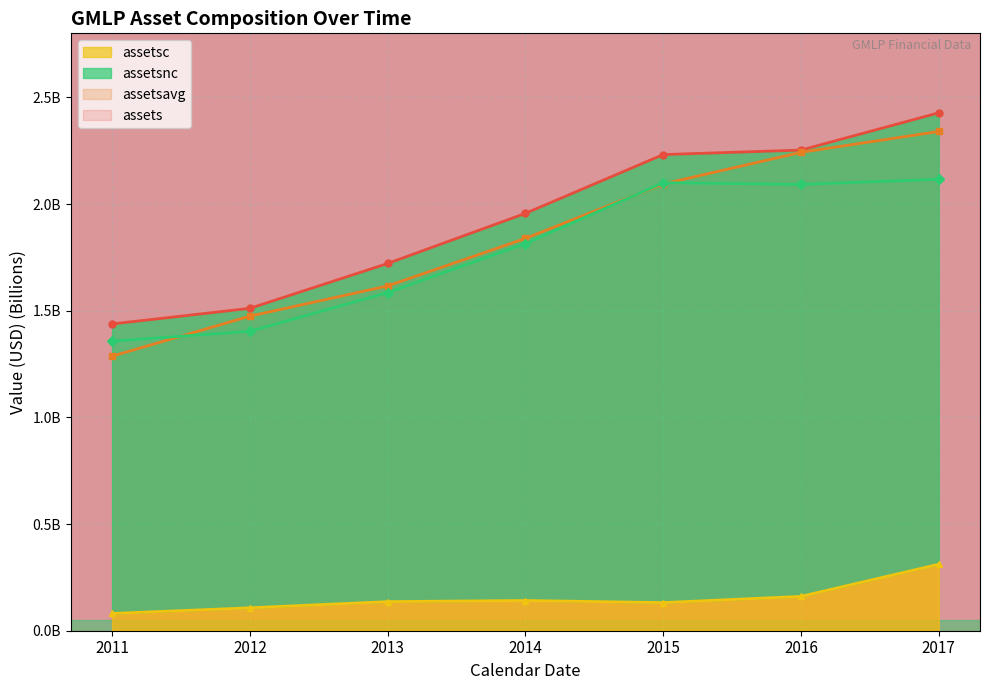

What is the value of the assets point at the 2nd from the left?

1.5